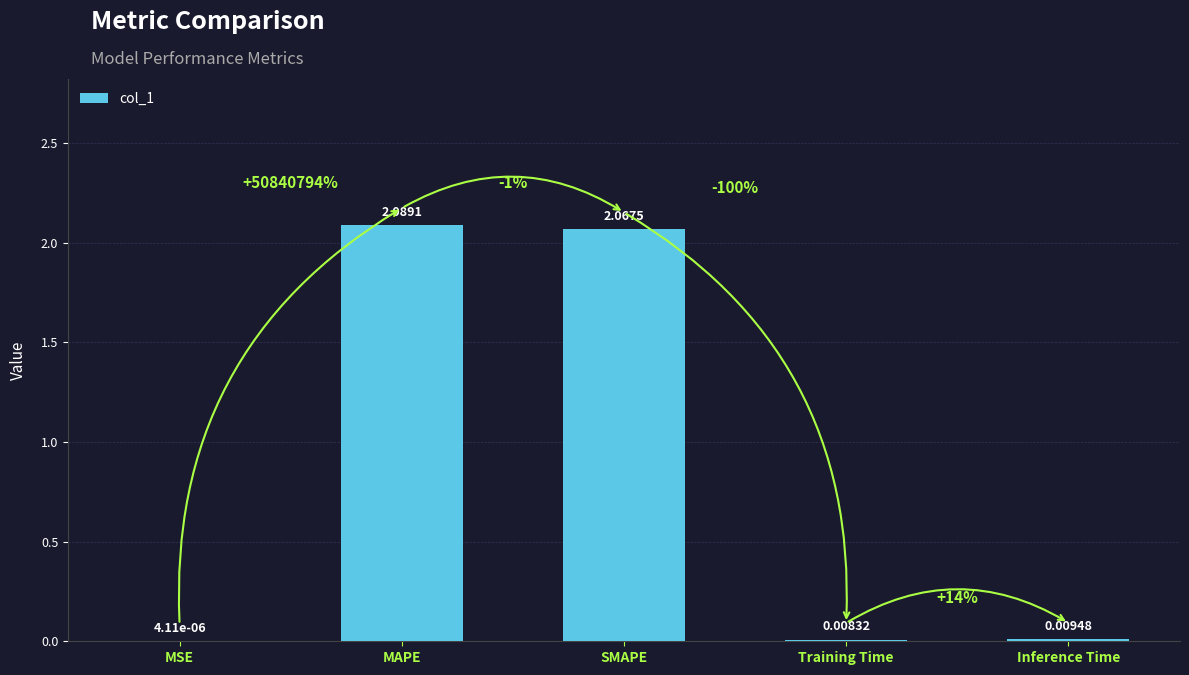

Approximately how many times larger is the value at SMAPE compared to MAPE?

1.0